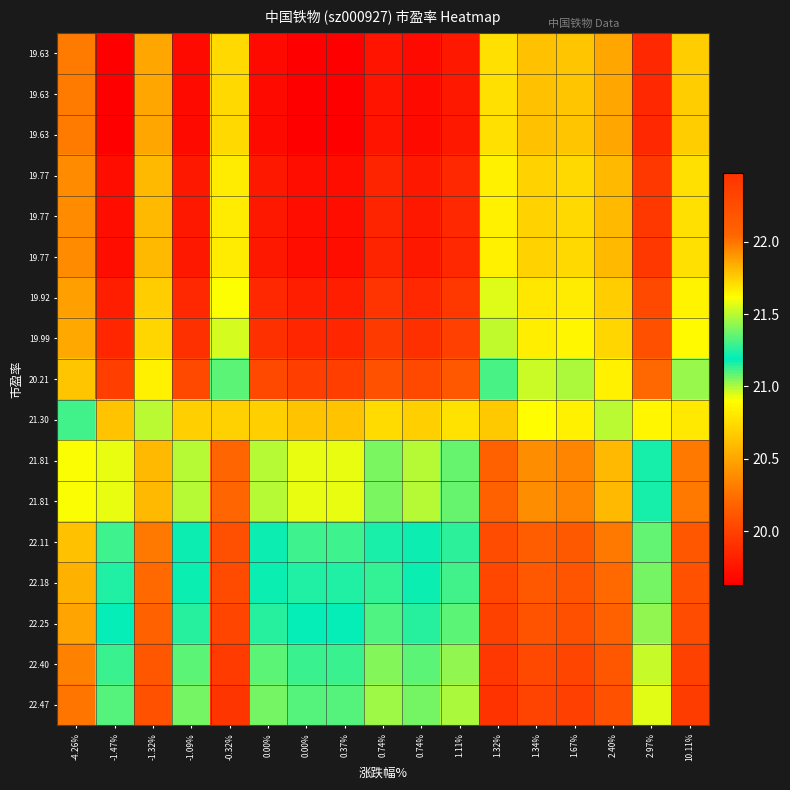

Which category has the highest value across all series?

1.32%